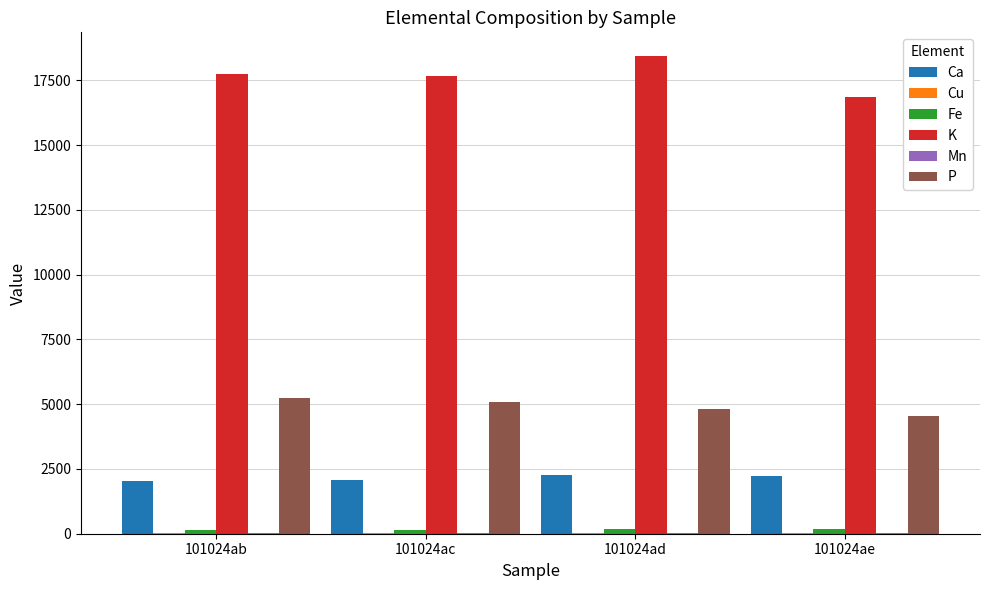

Is it true that Ca equals 1125.1 at 101024ad?

False